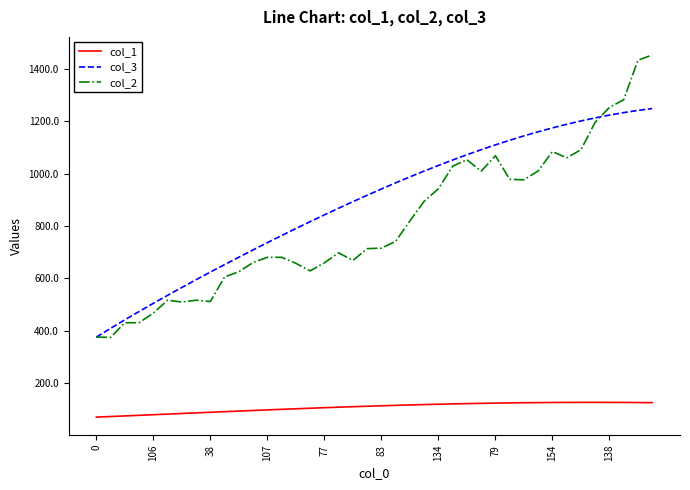

List the series in order of their peak value, highest first.

col_2, col_3, col_1